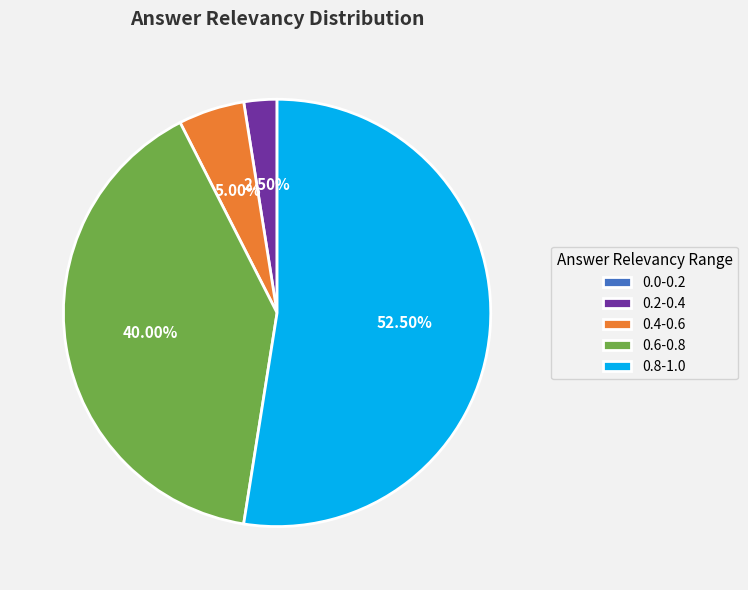

Does 0.4-0.6 represent more than half of the total?

No